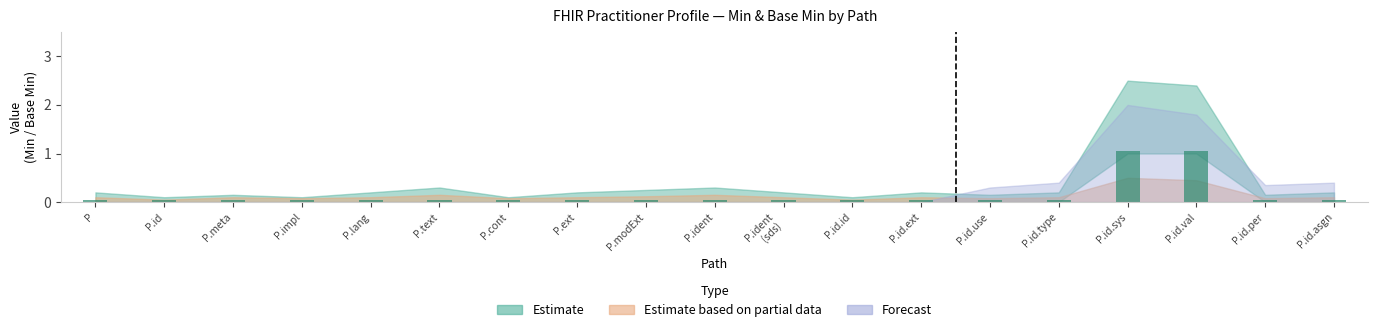

What is the difference between the maximum and minimum values?

1.0